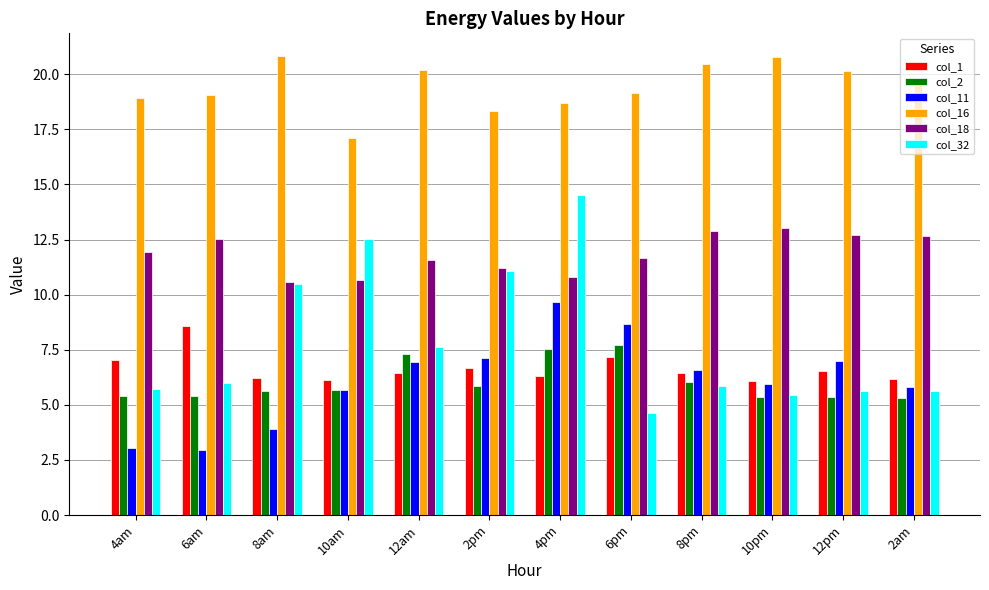

What is the total value across all series at 6pm?

59.0